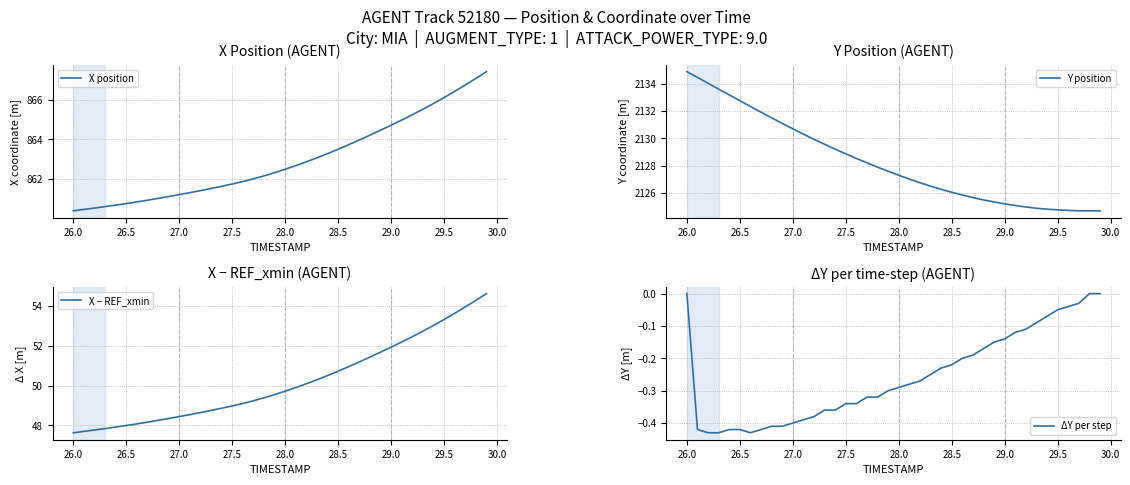

What is the minimum value for X position?

860.4